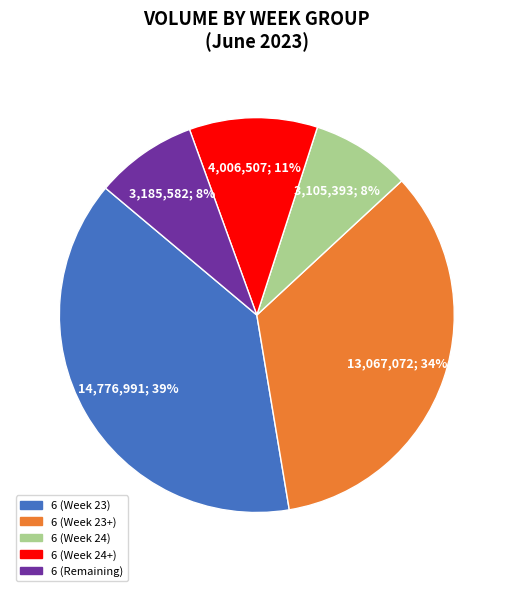

How many slices are in this pie chart?

5